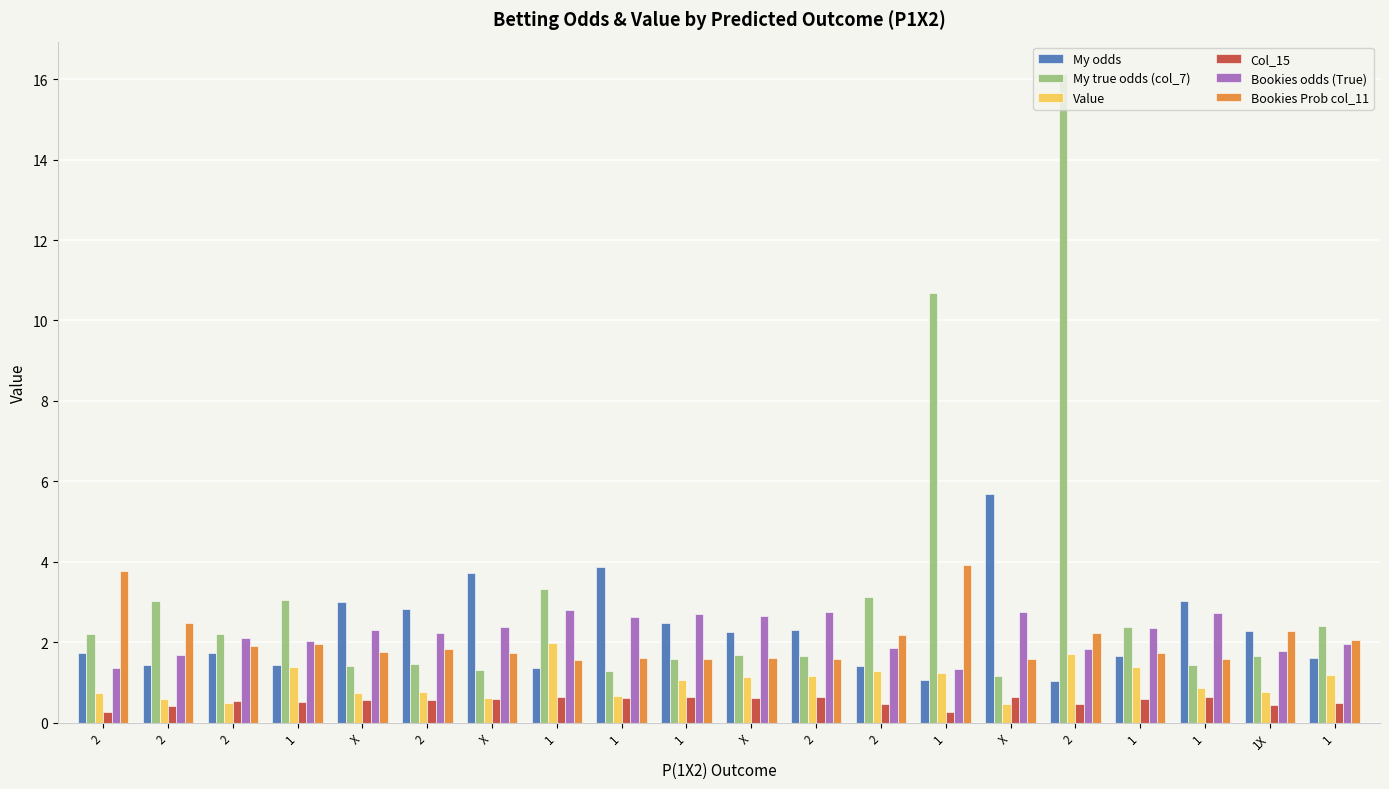

What is the total value across all series at 1?

10.4